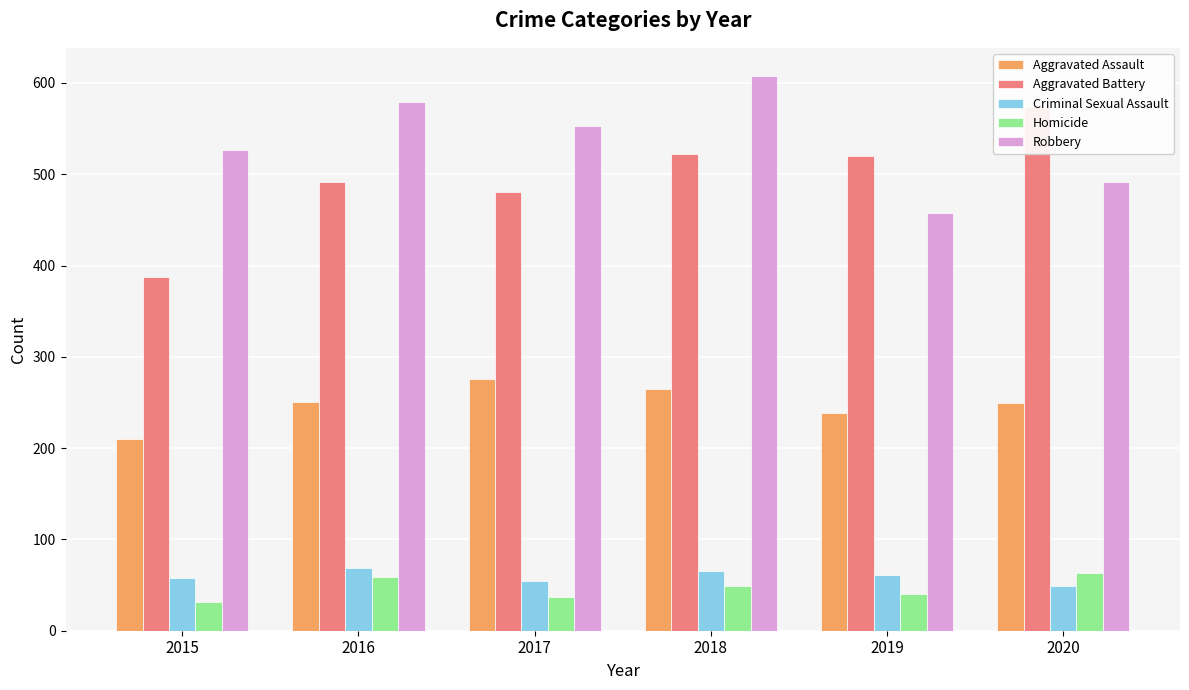

Which has a higher value, 2015 or 2019?

2019